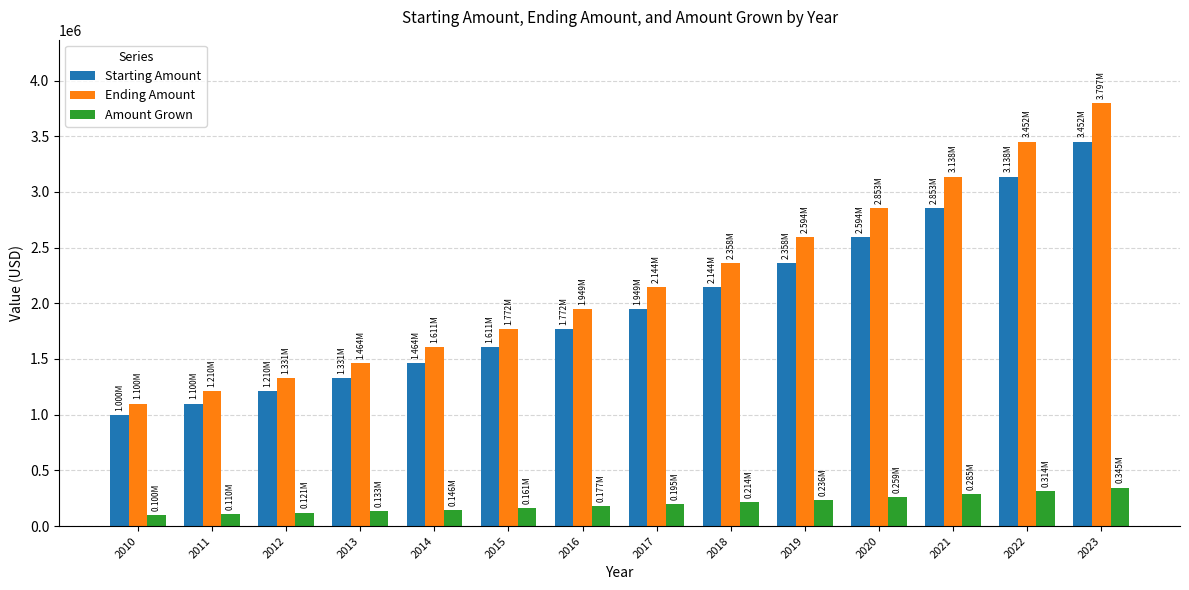

Between 2012 and 2023, which series saw the biggest shift?

Ending Amount